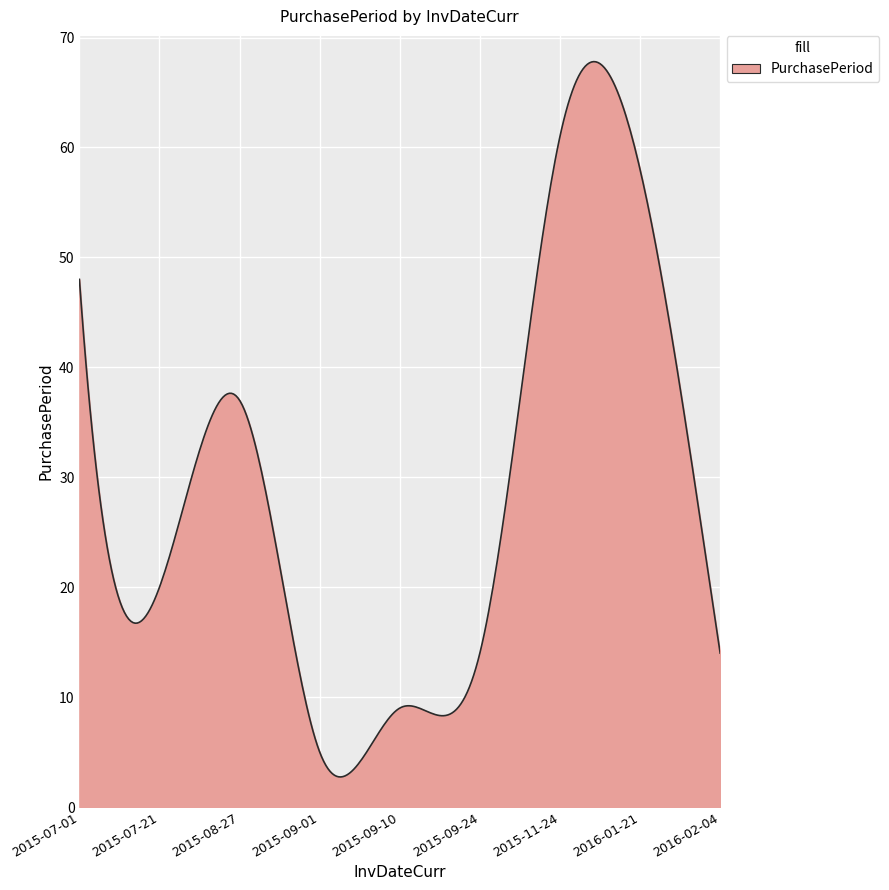

What is the greatest value displayed?

67.8